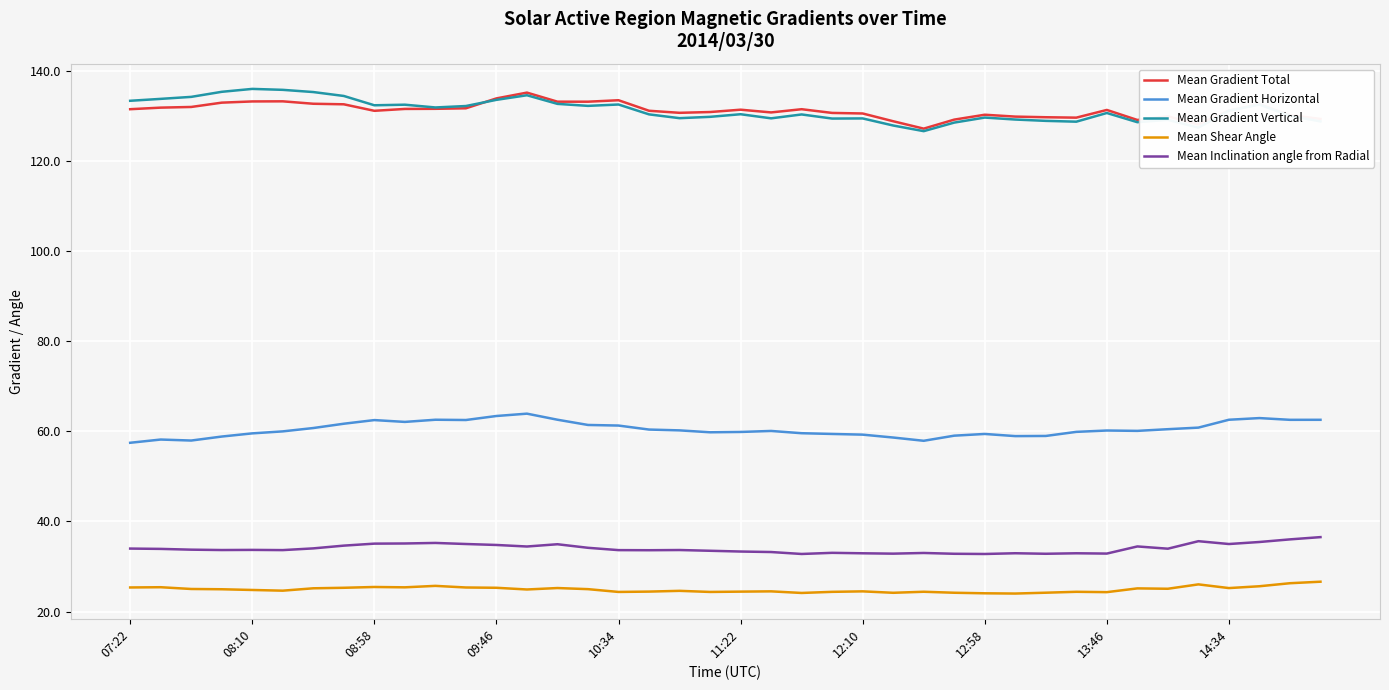

True or false: Mean Gradient Horizontal and Mean Gradient Vertical cross at least once.

False